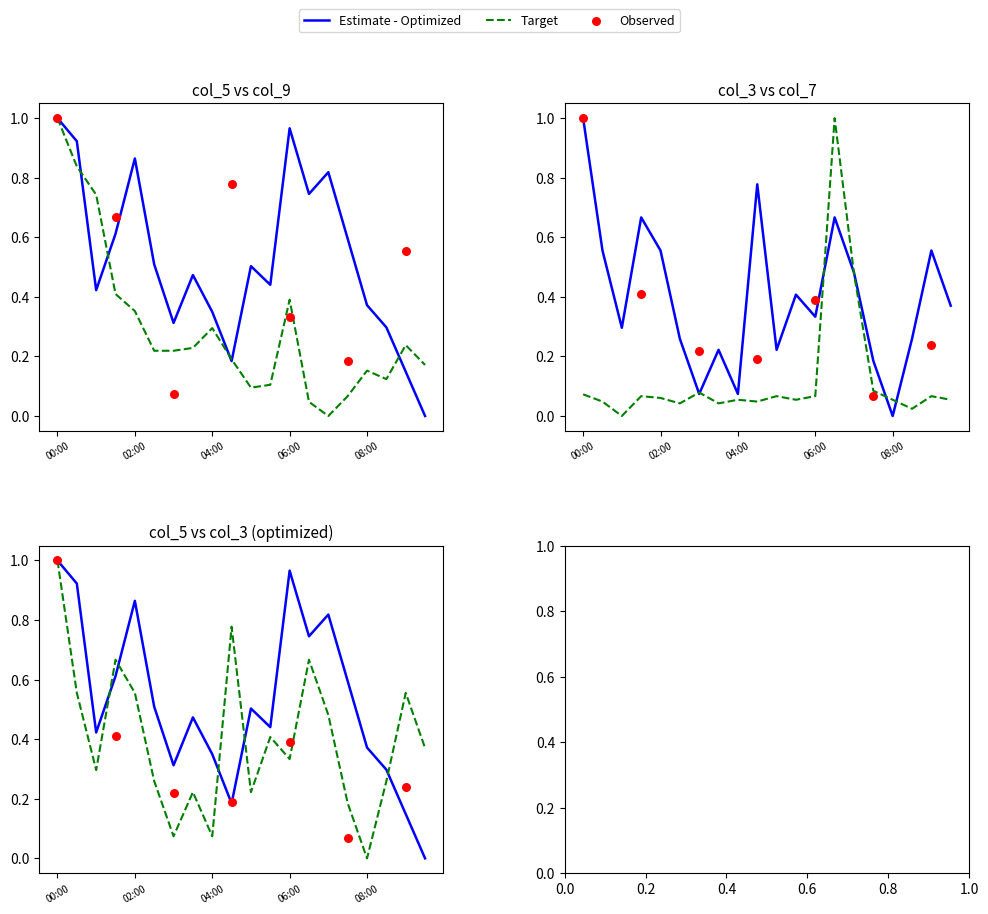

Which series has the largest total across all categories?

col_5